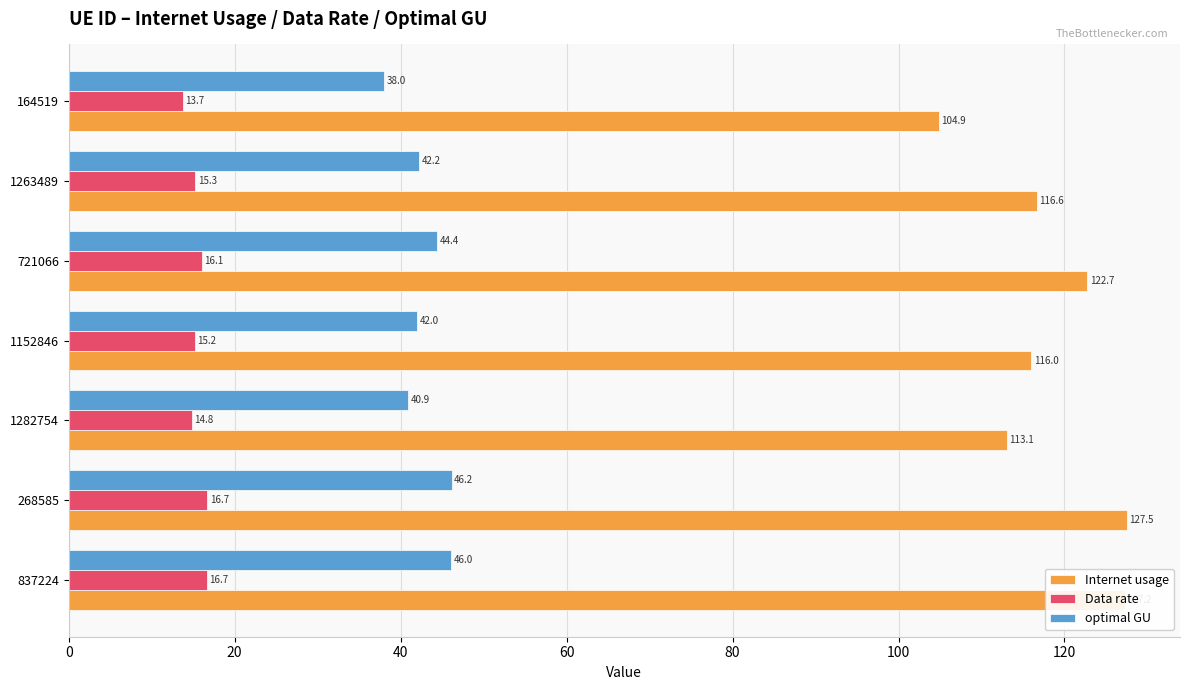

What is the highest value of the Data rate series?

16.7